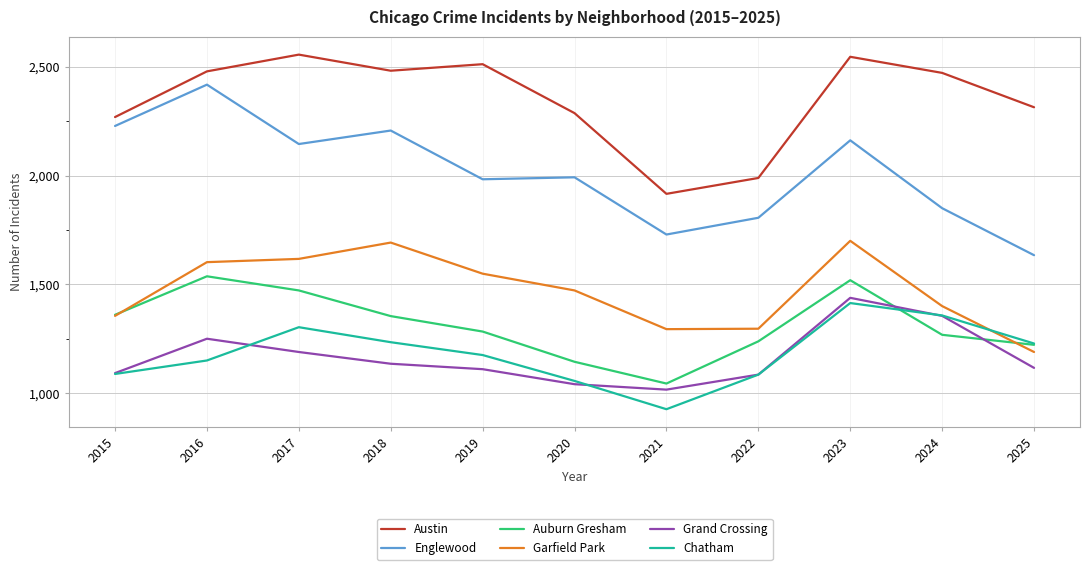

List the series in order of their peak value, highest first.

Austin, Englewood, Garfield Park, Auburn Gresham, Grand Crossing, Chatham